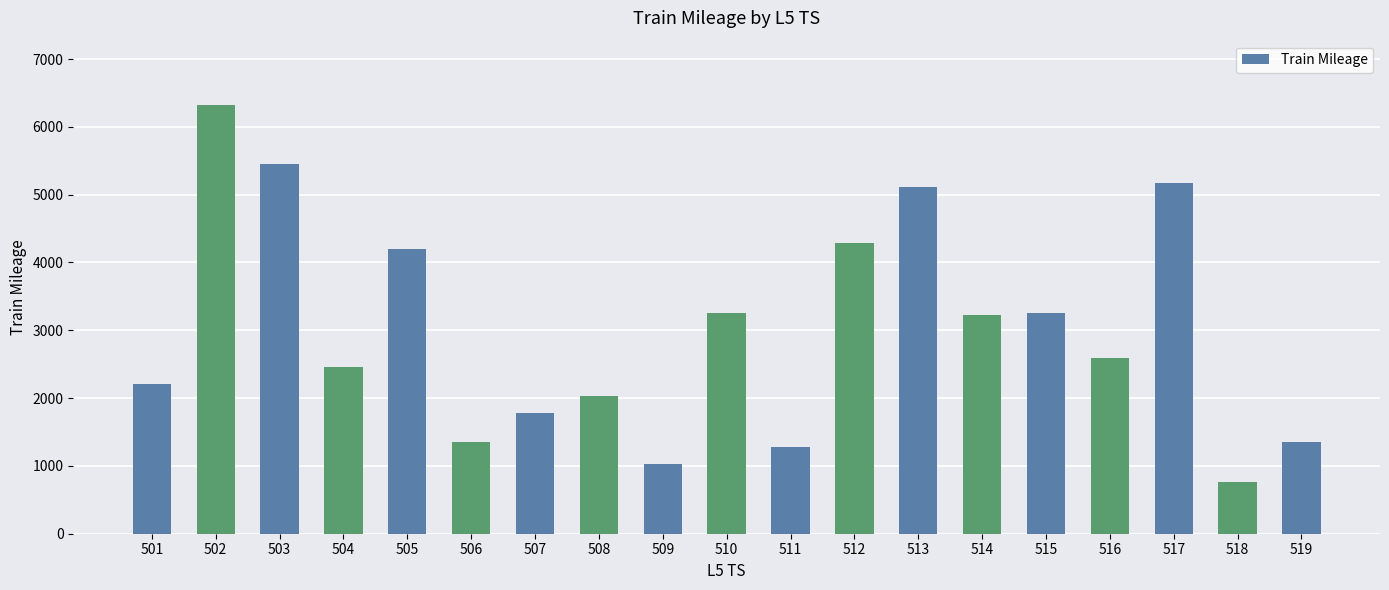

The value at 510 is 1758. True or false?

False